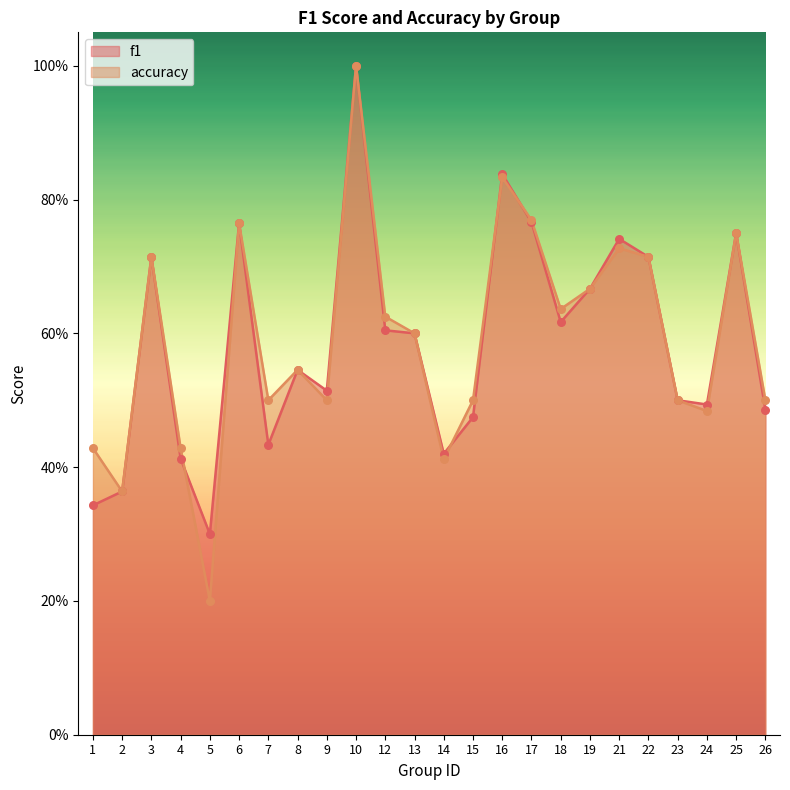

Which series has the largest Y range (max minus min)?

accuracy